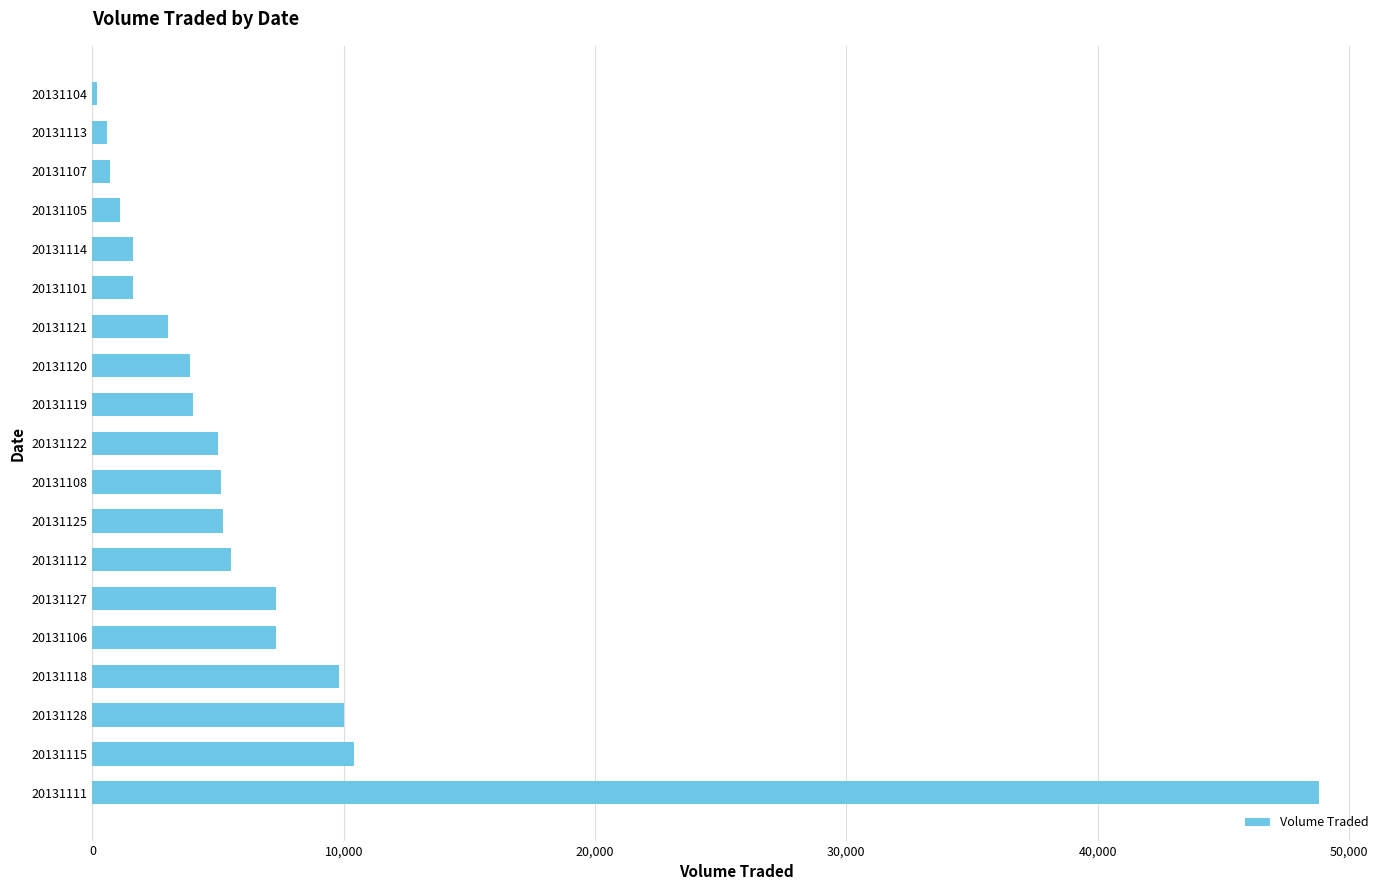

What is the ratio of the value at 20131108 to the value at 20131125?

1.0